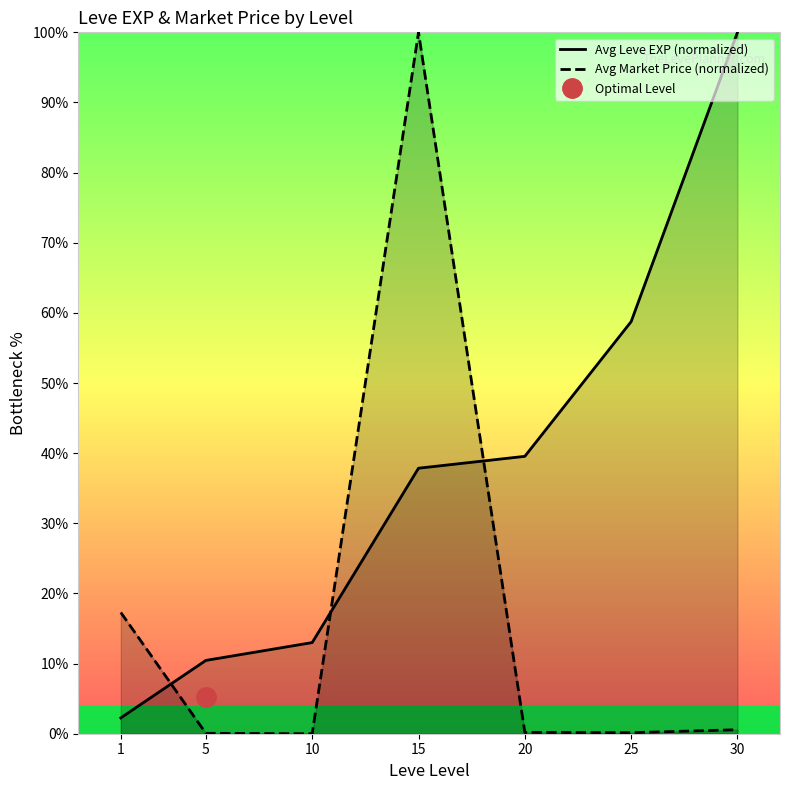

Reading left to right, what are all the values shown in this chart?

Avg Leve EXP (normalized): 2.3	10.5	13.0	37.9	39.5	58.8	100.0
Avg Market Price (normalized): 17.3	0.1	0.0	100.0	0.2	0.1	0.6